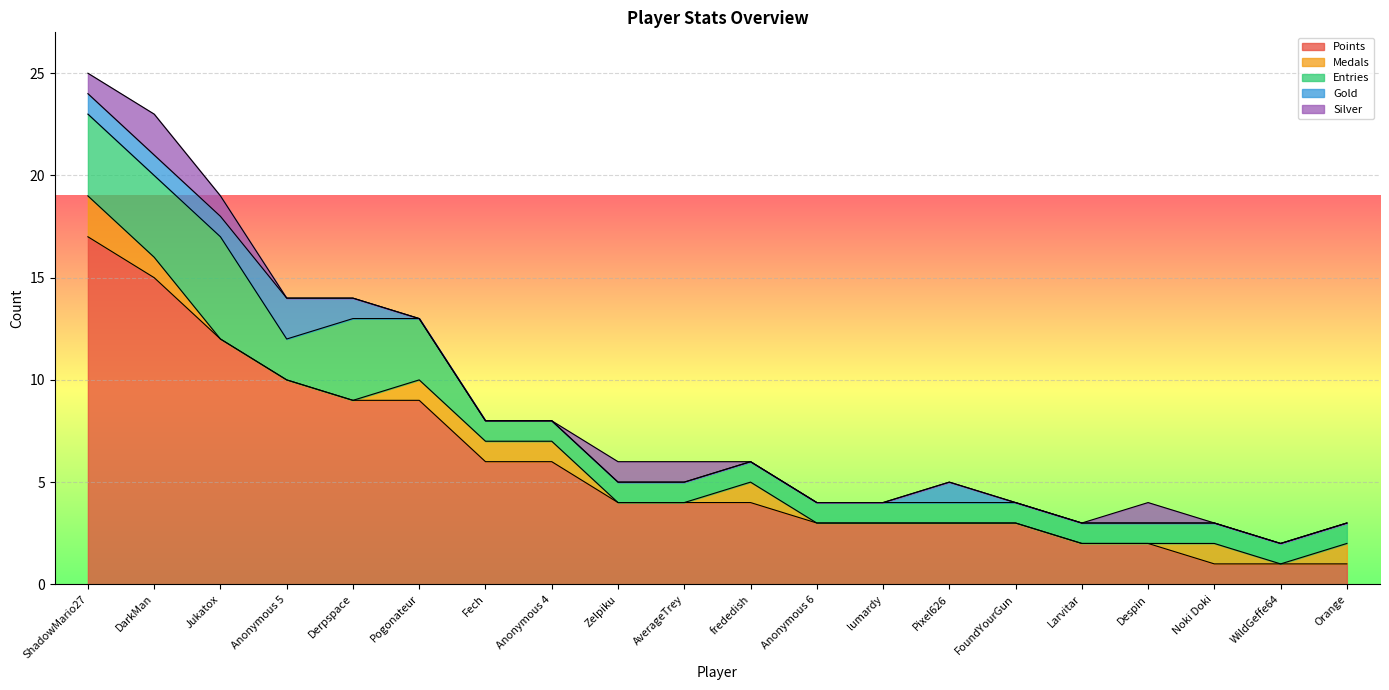

How many lines are shown in the chart?

5